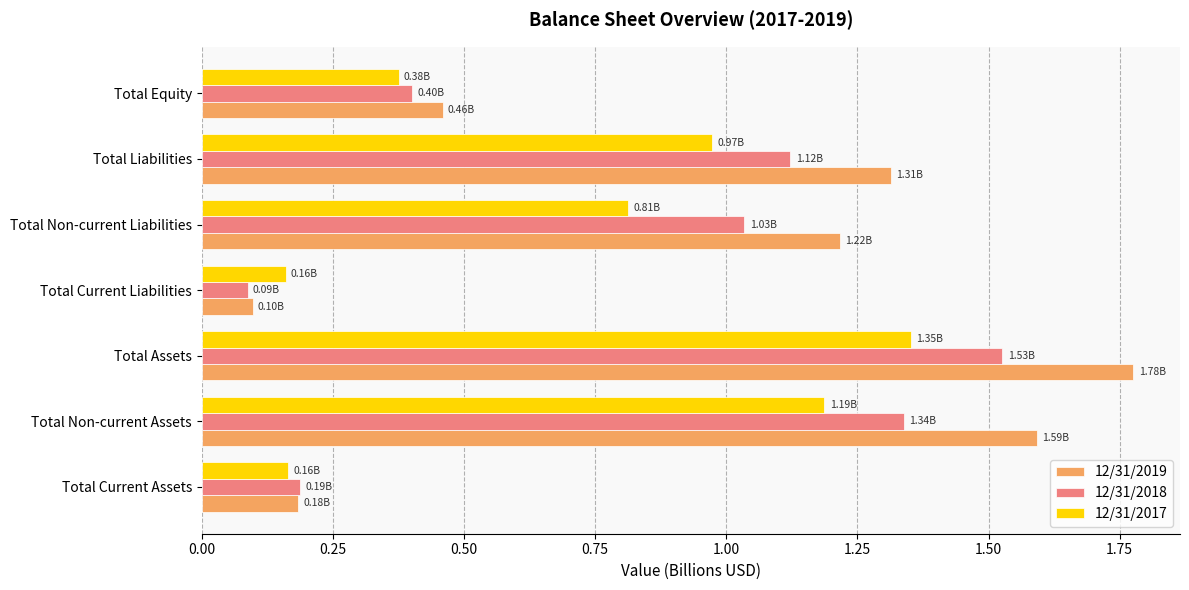

What is the sum of all 12/31/2017 values?

5.0